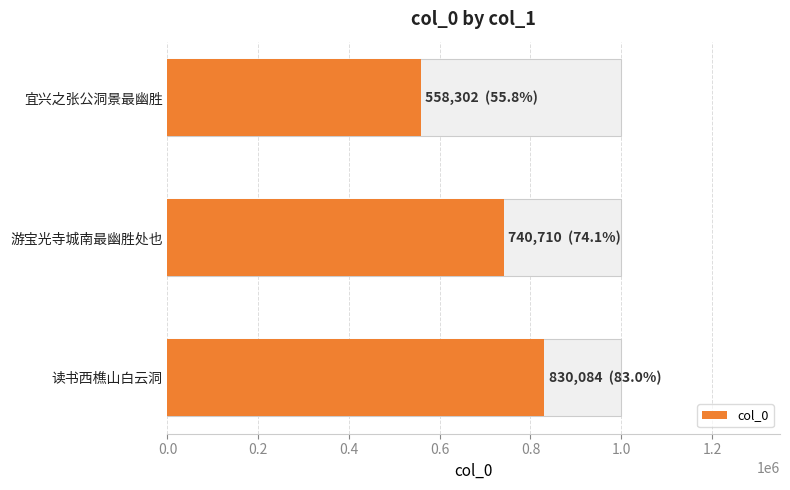

Count the number of categories in the chart.

3